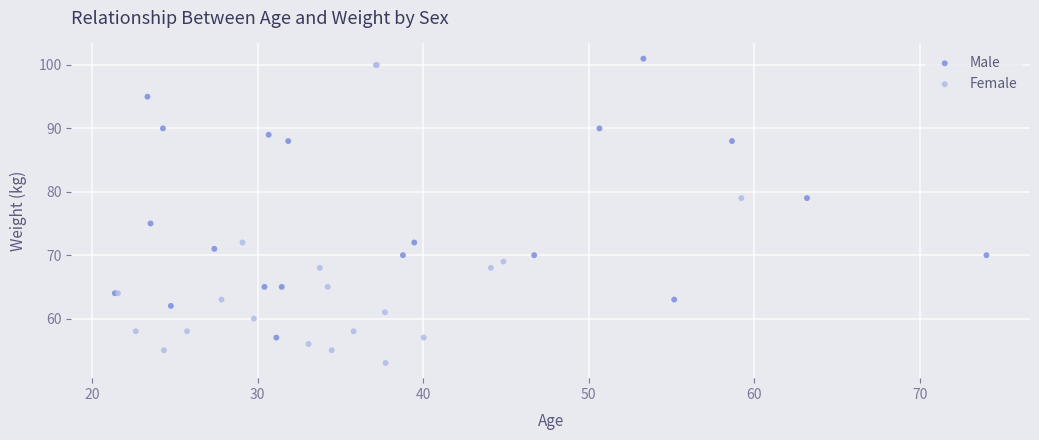

Which series contains the lowest Y value?

Female